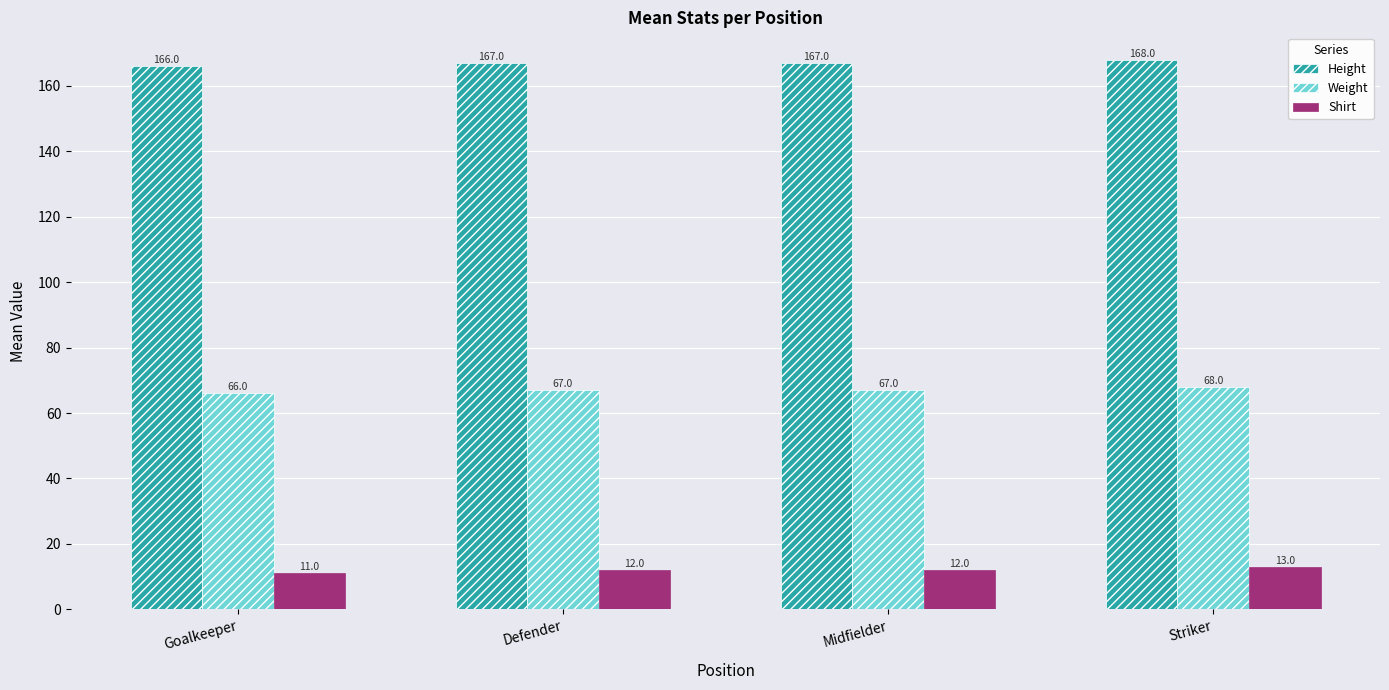

At how many categories does at least one series exceed 165?

4